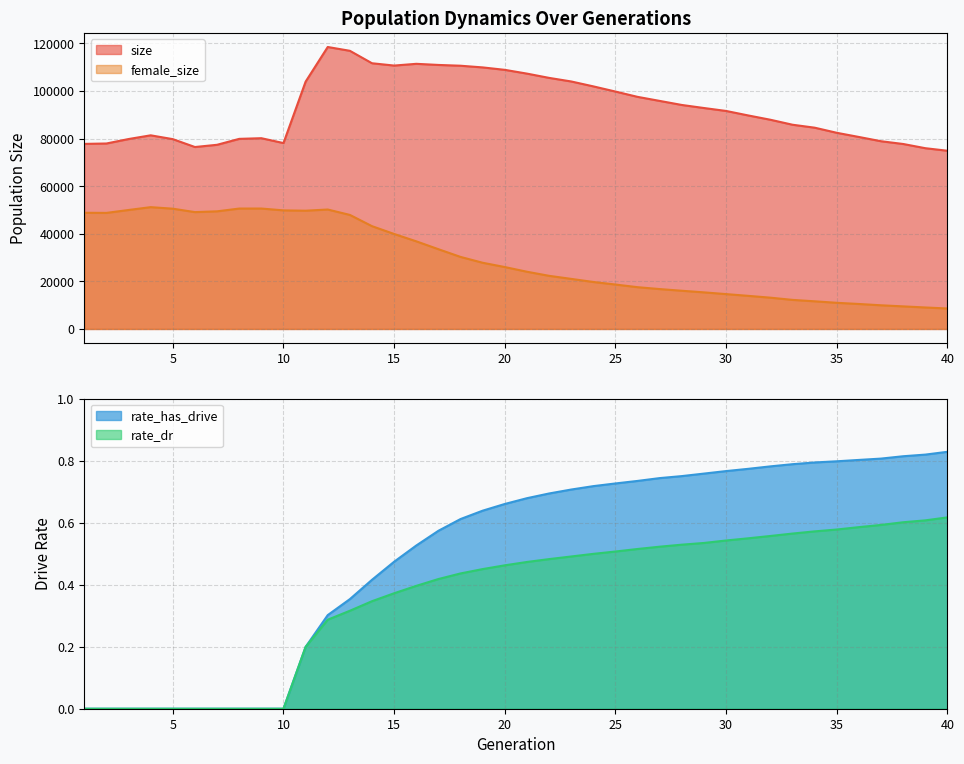

How many interior local peaks does the size series have?

4